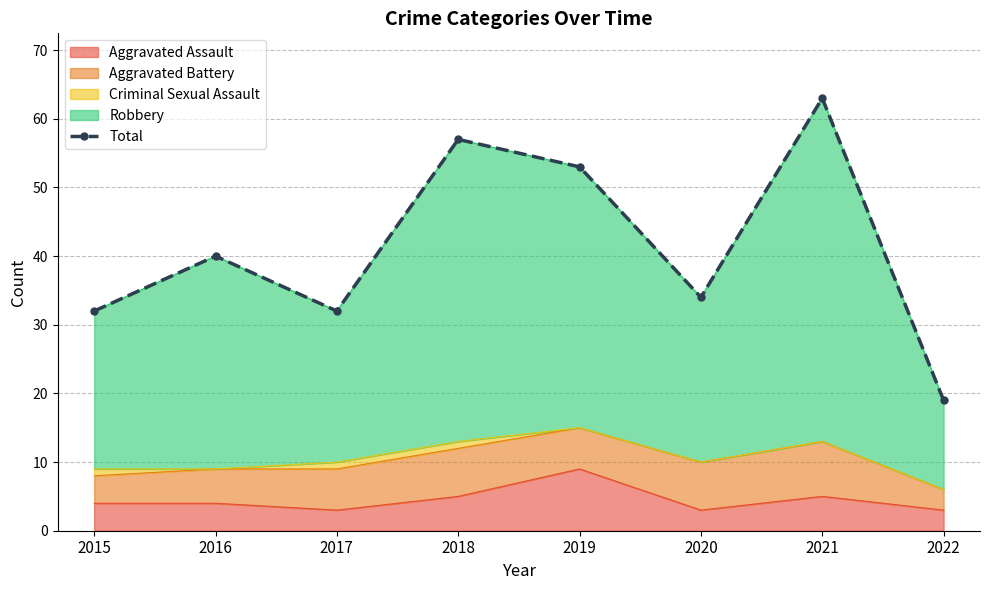

What is the ratio of the value at 2019 to the value at 2018?

0.9